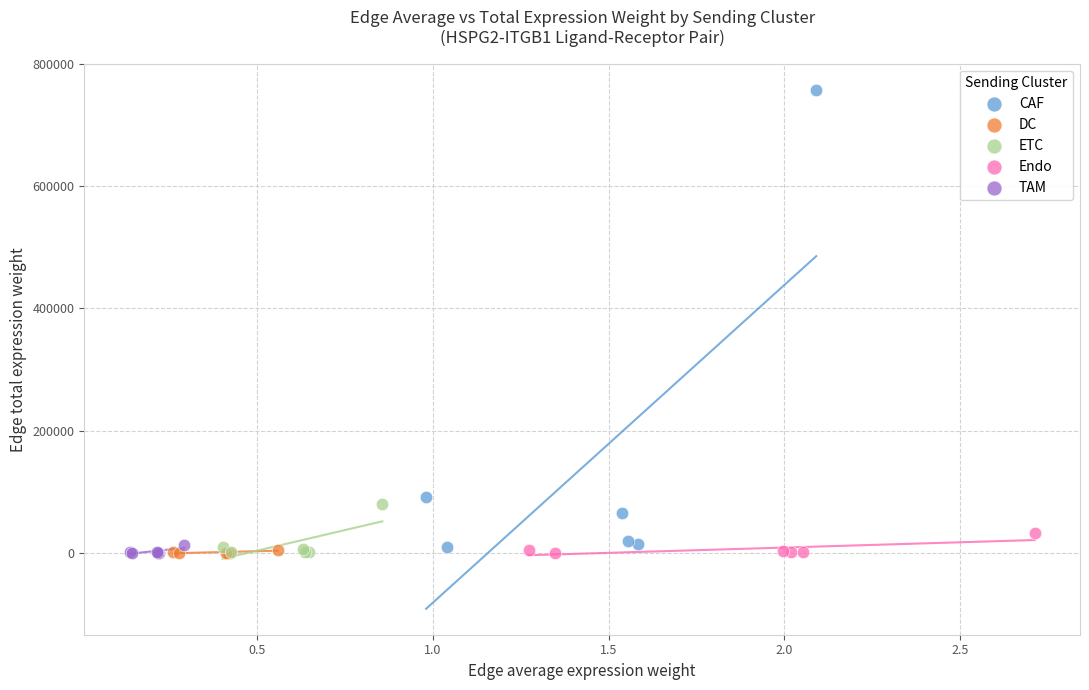

What are all the series names shown in the legend?

CAF, DC, ETC, Endo, TAM